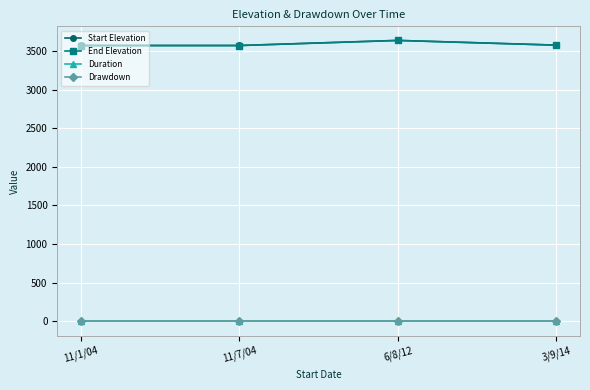

Where does the End Elevation series first go above 3575?

6/8/12